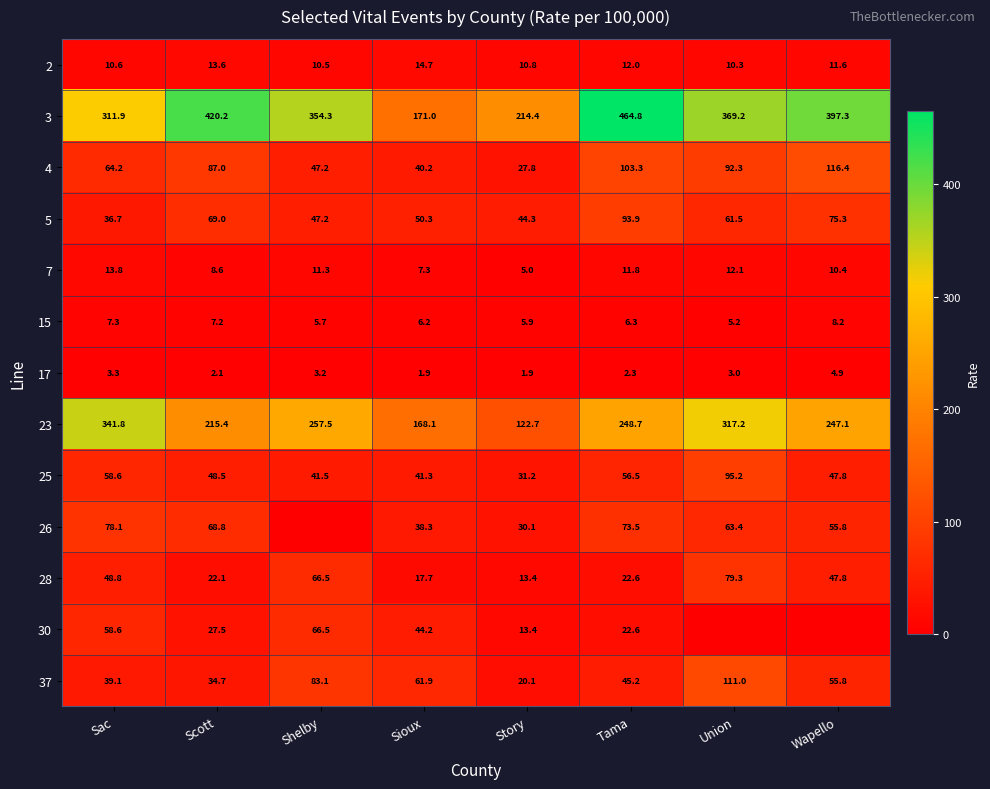

Is it true that 15 equals 9.2 at Sioux?

False